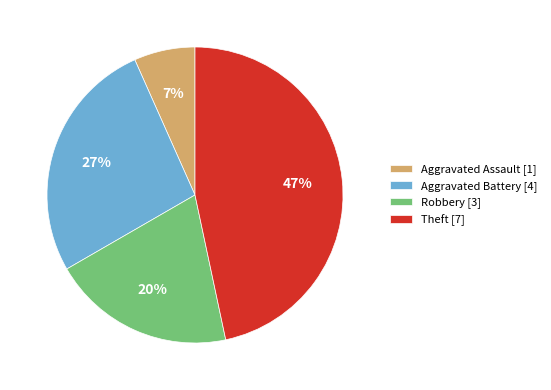

Between Aggravated Battery [4] and Theft [7], which is larger?

Theft [7]